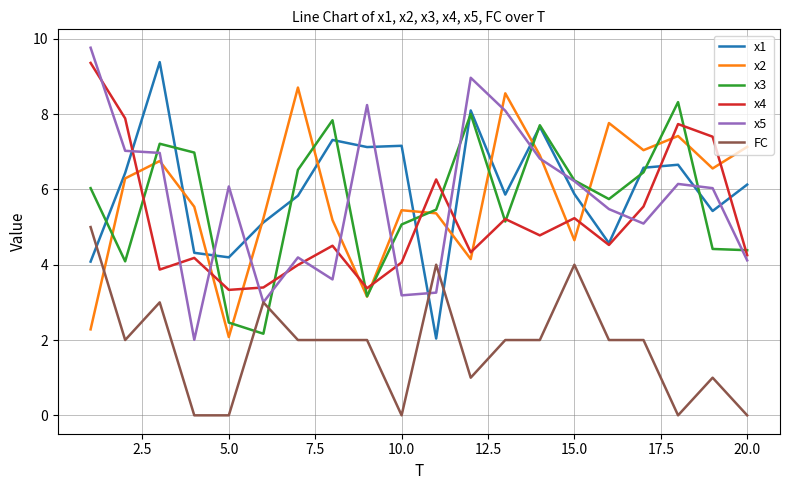

True or false: FC and x4 cross at least once.

False